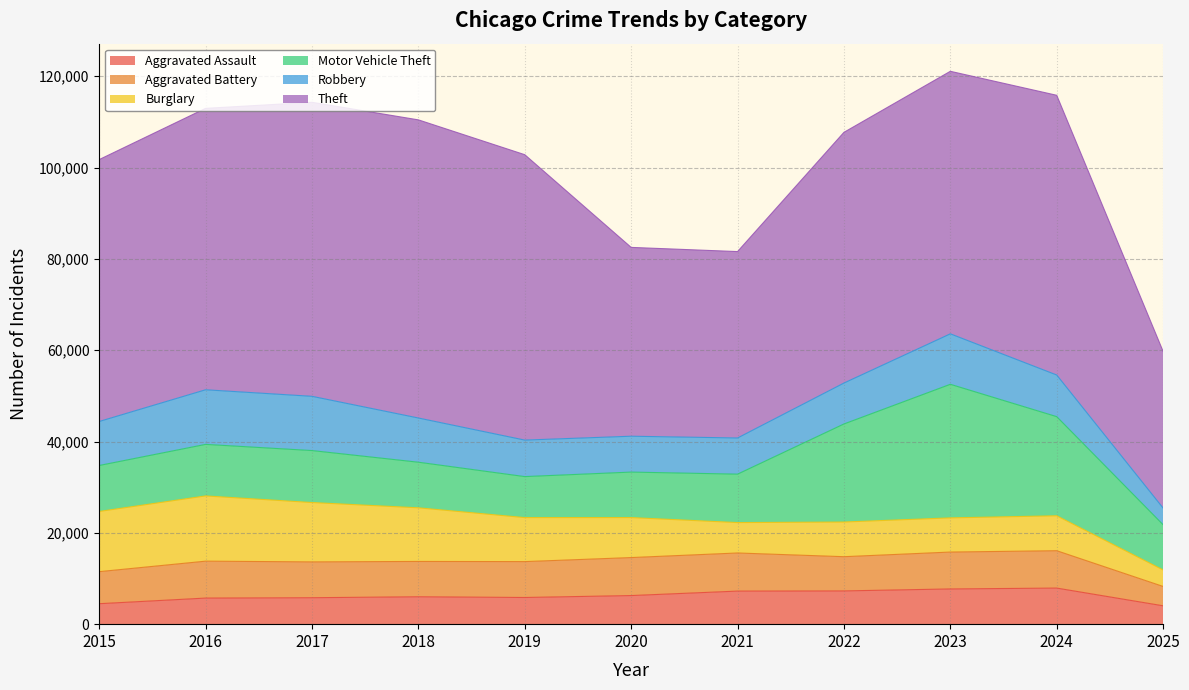

What are all the series names shown in the legend?

Aggravated Assault, Aggravated Battery, Burglary, Motor Vehicle Theft, Robbery, Theft